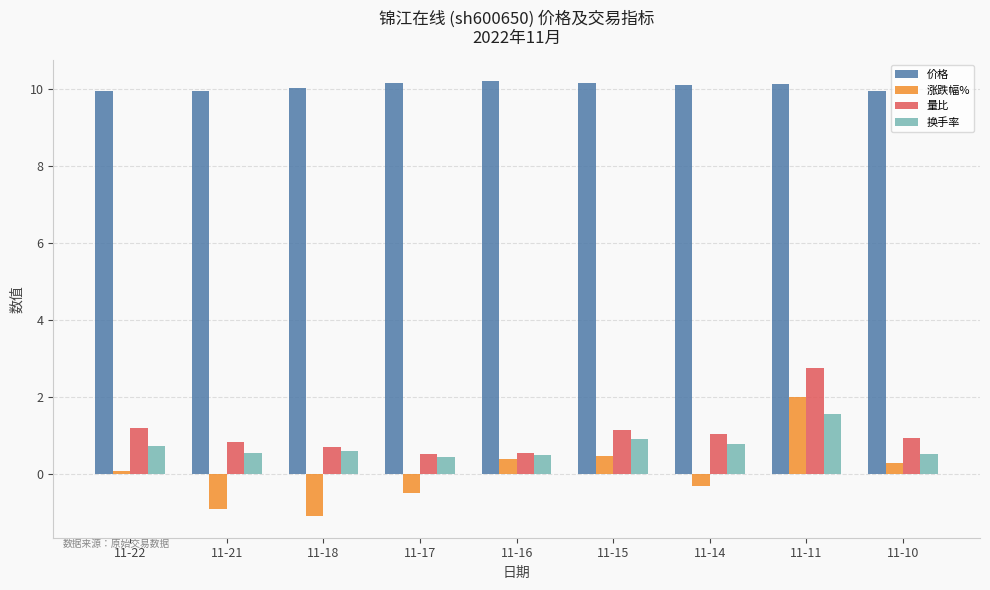

The value of 价格 at 11-10 is 9.9. True or false?

True